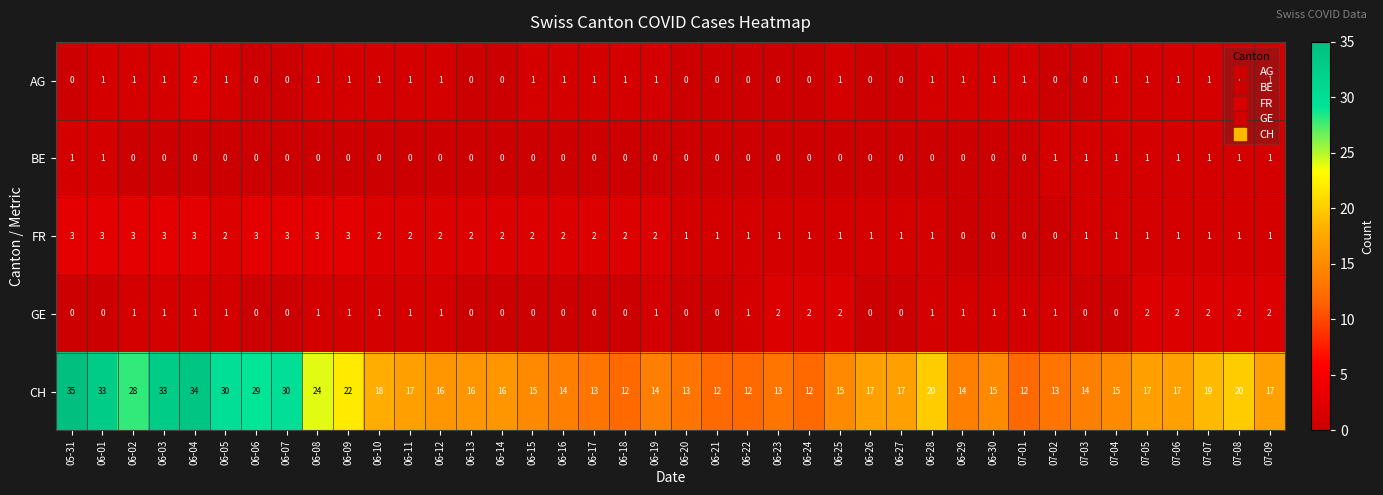

True or false: GE has a value of 2 at 07-05.

True